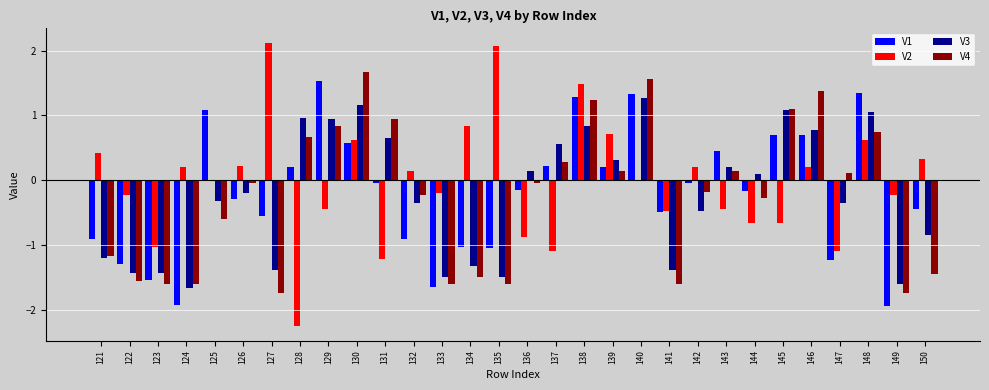

At which label does V1 reach its peak?

129